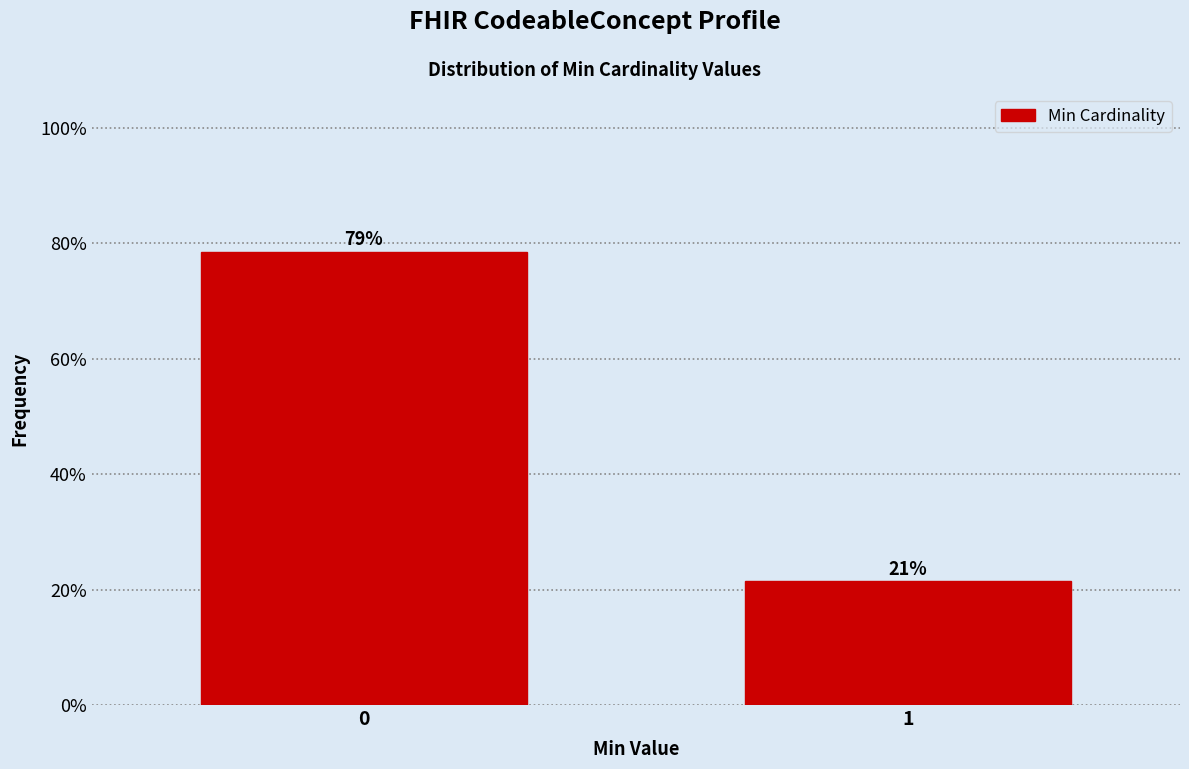

Does the chart contain any negative values?

No